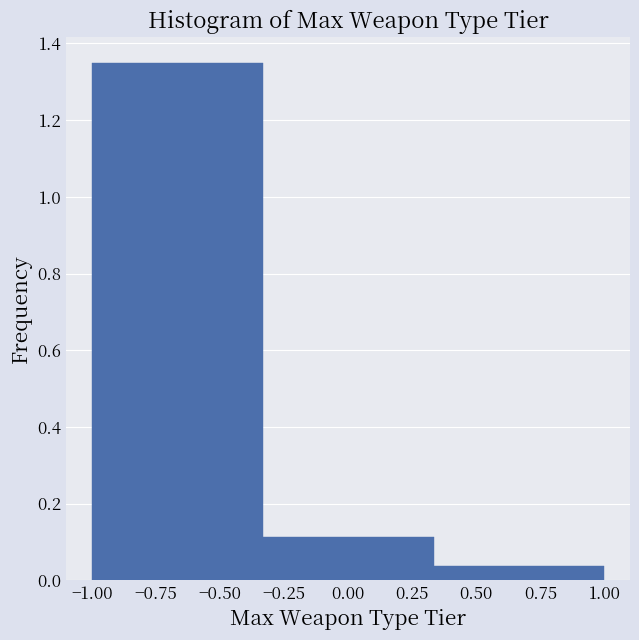

Reading left to right, transcribe this chart: for each bar, give the range it covers on the x-axis and its height. Neither the bar edges nor the heights are printed on the chart, so give them approximately, as read against the axes.

-1.00 to -0.35: 1.36
-0.35 to 0.35: 0.12
0.35 to 1.00: 0.04